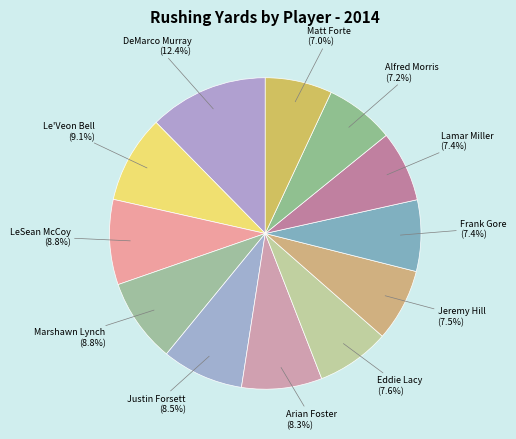

Rank the categories by value from highest to lowest.

DeMarco Murray, Le'Veon Bell, LeSean McCoy, Marshawn Lynch, Justin Forsett, Arian Foster, Eddie Lacy, Jeremy Hill, Frank Gore, Lamar Miller, Alfred Morris, Matt Forte